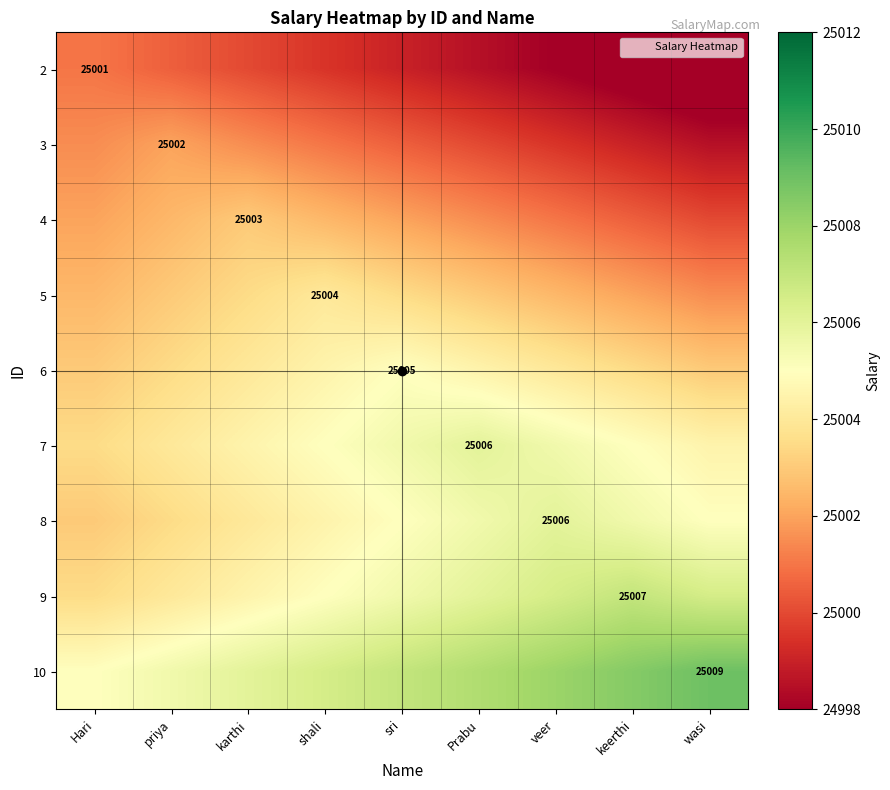

What is the smallest value displayed?

24997.0